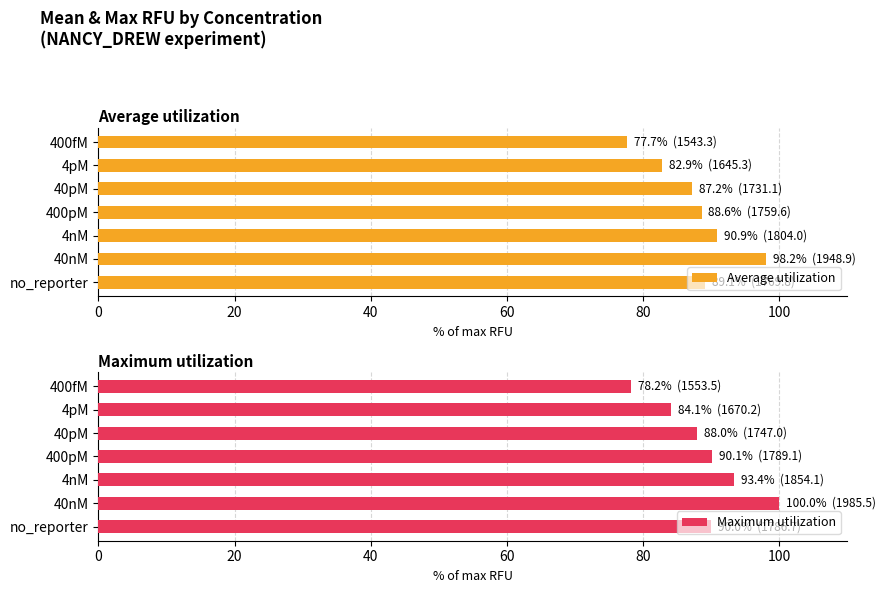

What is the maximum value for Average utilization?

98.2